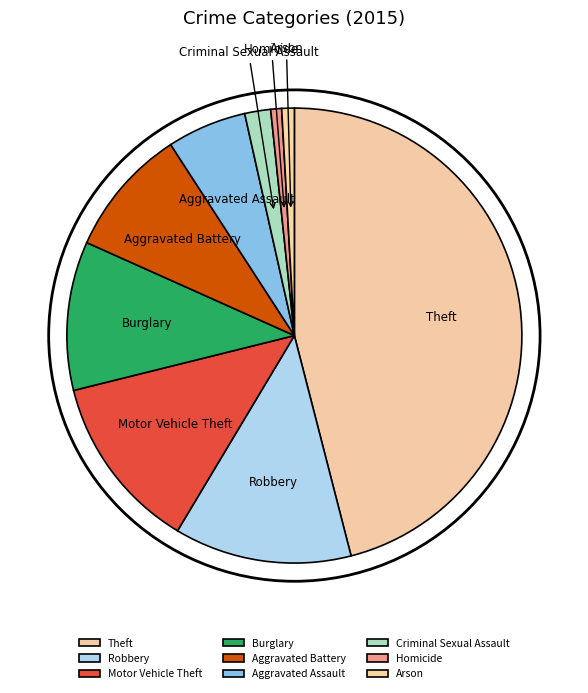

Which category has the biggest portion of the pie?

Theft